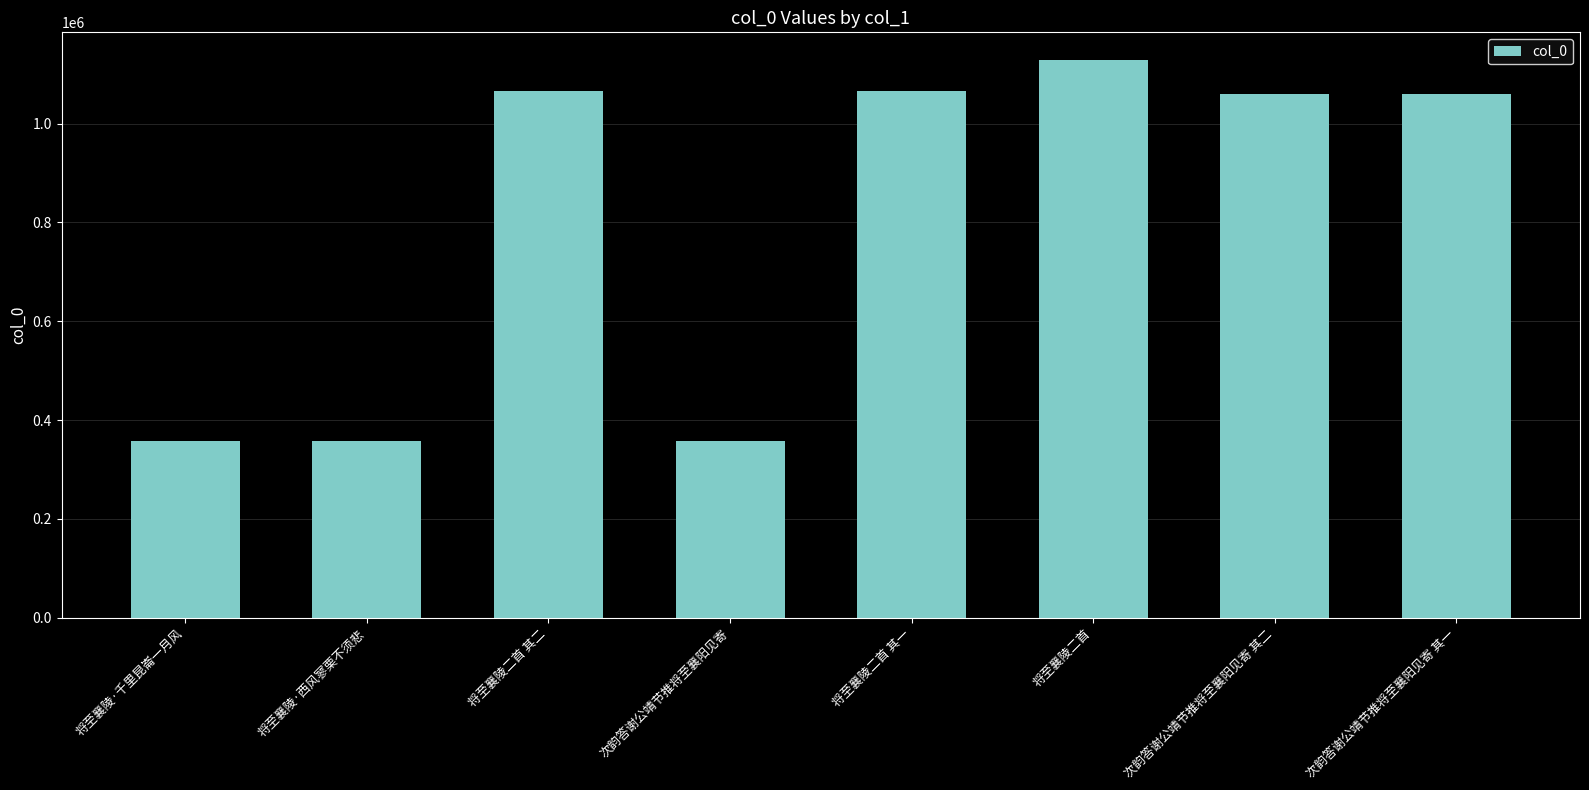

Does the chart contain stacked bars?

No